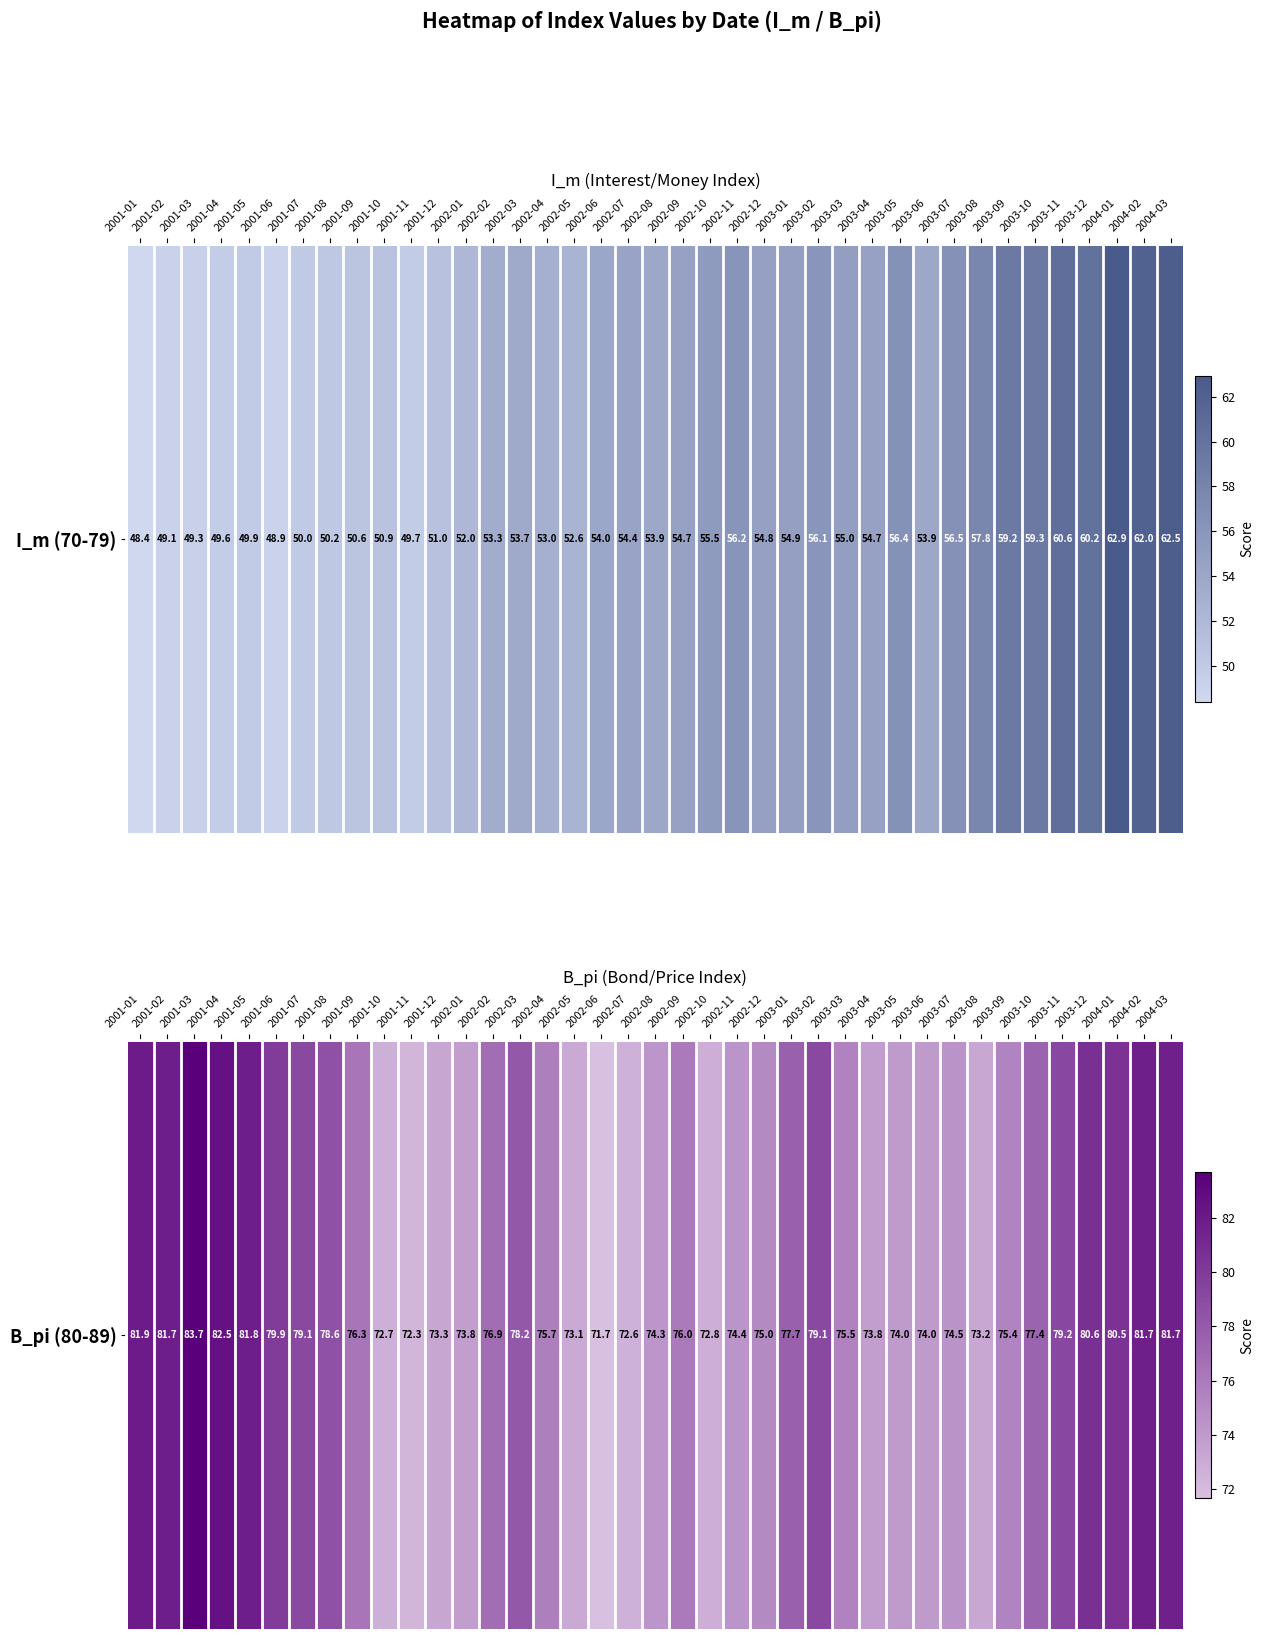

What is the ratio of the value at 2003-06 to the value at 2001-10?

1.0